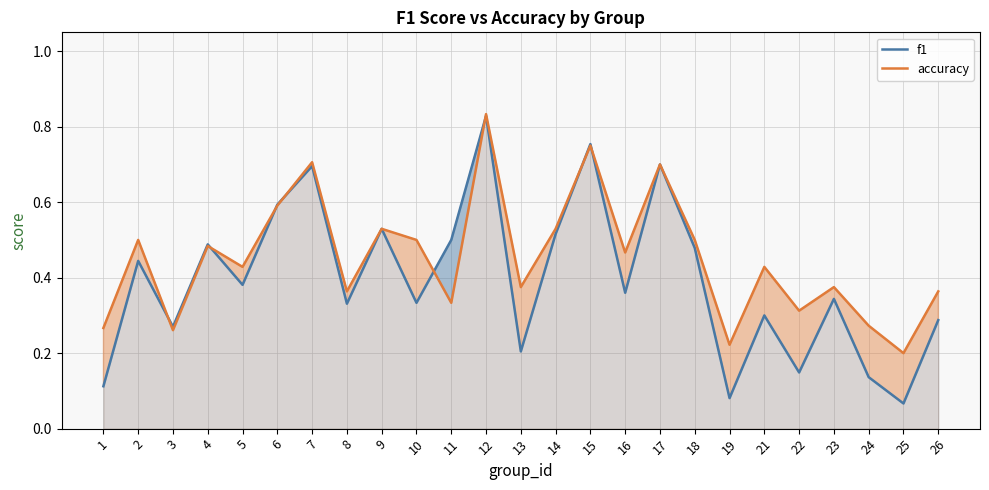

True or false: accuracy has a value of 0.5 at 3.

False